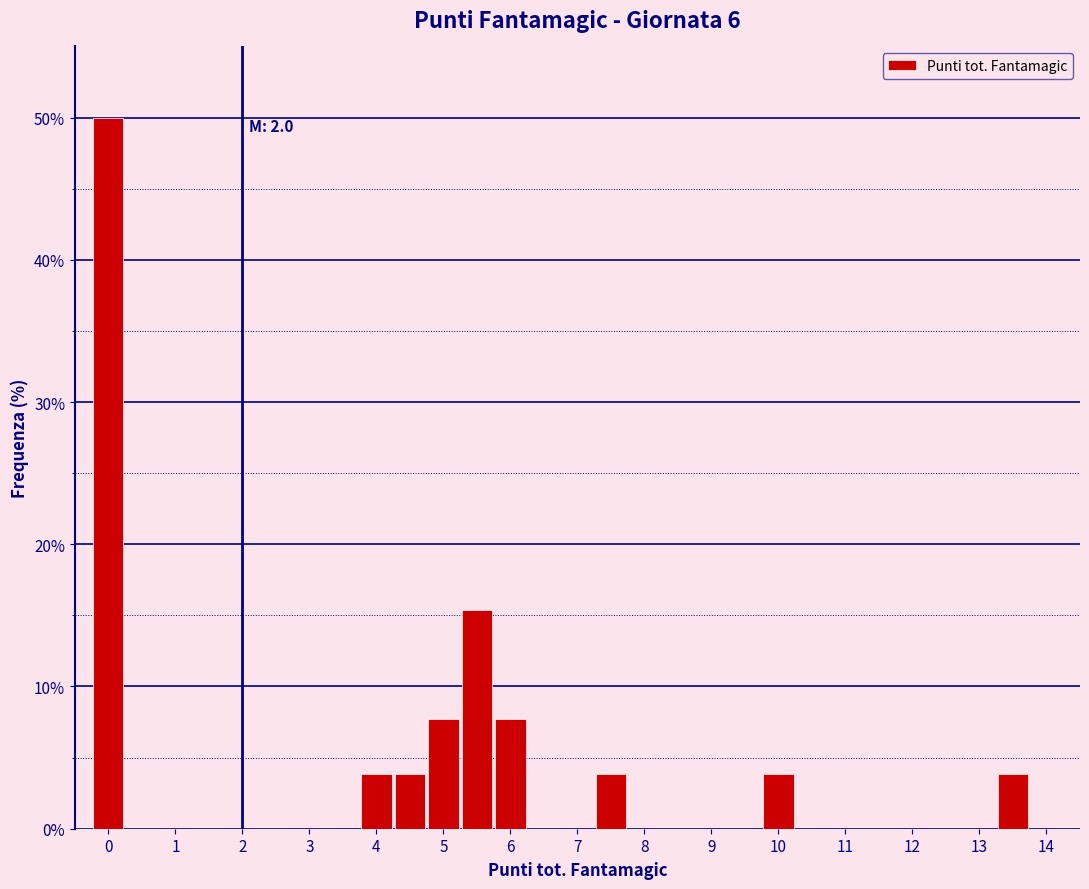

Which range on the x-axis has the tallest bar?

-0.25 to 0.25